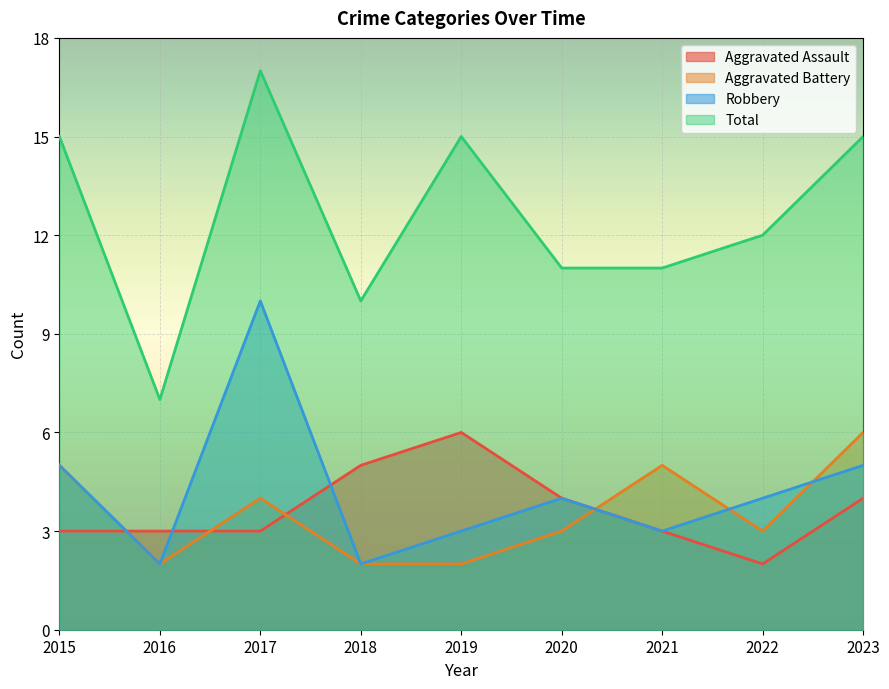

Reading left to right, what are all the values shown in this chart?

Aggravated Assault: 3	3	3	5	6	4	3	2	4
Aggravated Battery: 5	2	4	2	2	3	5	3	6
Robbery: 5	2	10	2	3	4	3	4	5
Total: 15	7	17	10	15	11	11	12	15